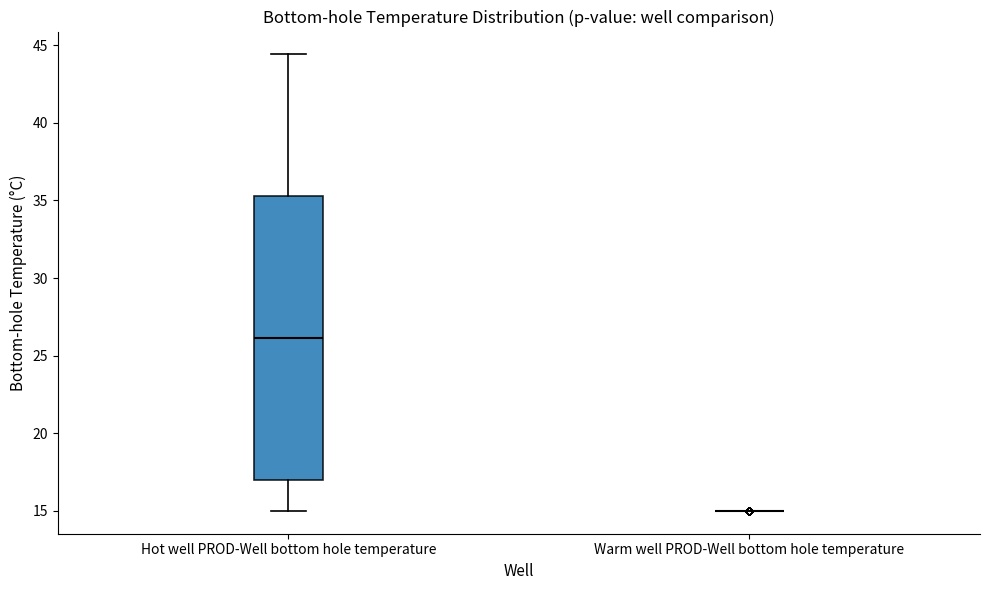

Reading left to right, read every box against the y-axis: the position of its median line, the range the box covers, and the ends of its whiskers. The values are not printed on the chart, so give them approximately, as read against the axis.

Hot well PROD-Well bottom hole temperature: median 26.0, box 17.0 to 35.5, whiskers 15.0 to 44.5
Warm well PROD-Well bottom hole temperature: box collapsed to a line at 15.0, whiskers 15.0 to 15.0